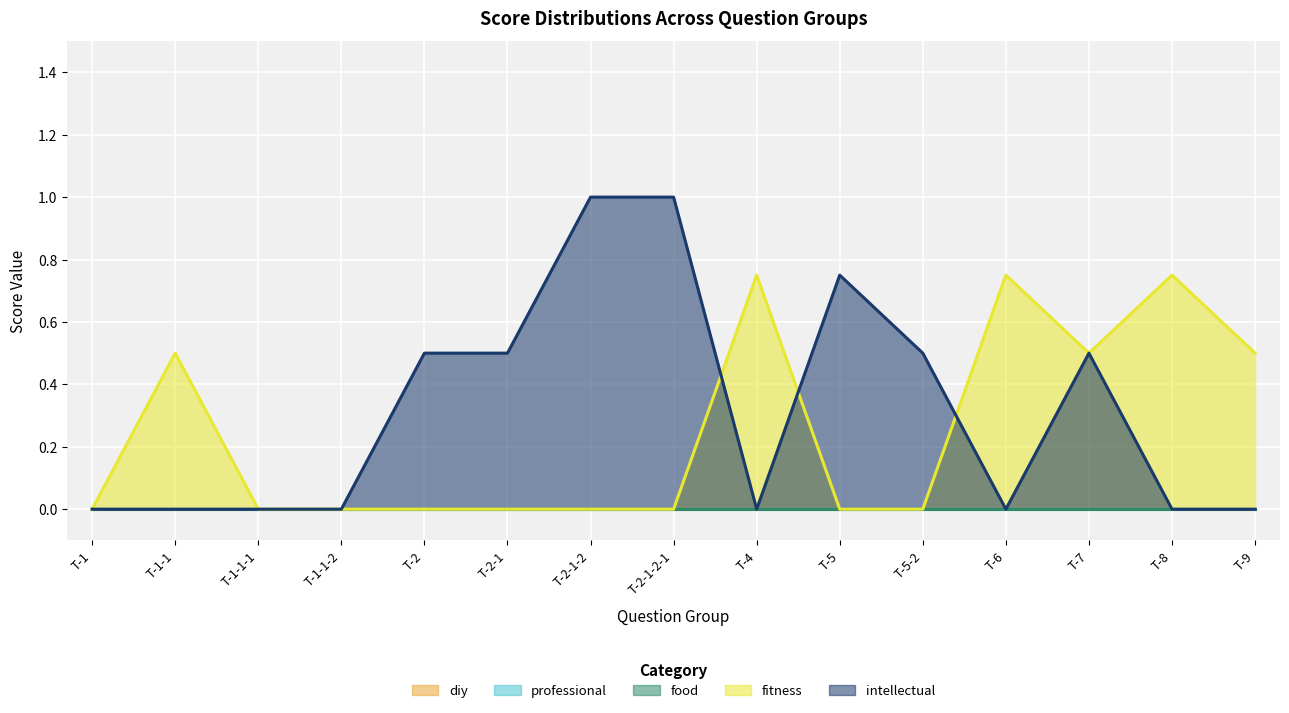

Is the value of diy at T-9 greater than the value of intellectual at T-5-2?

No